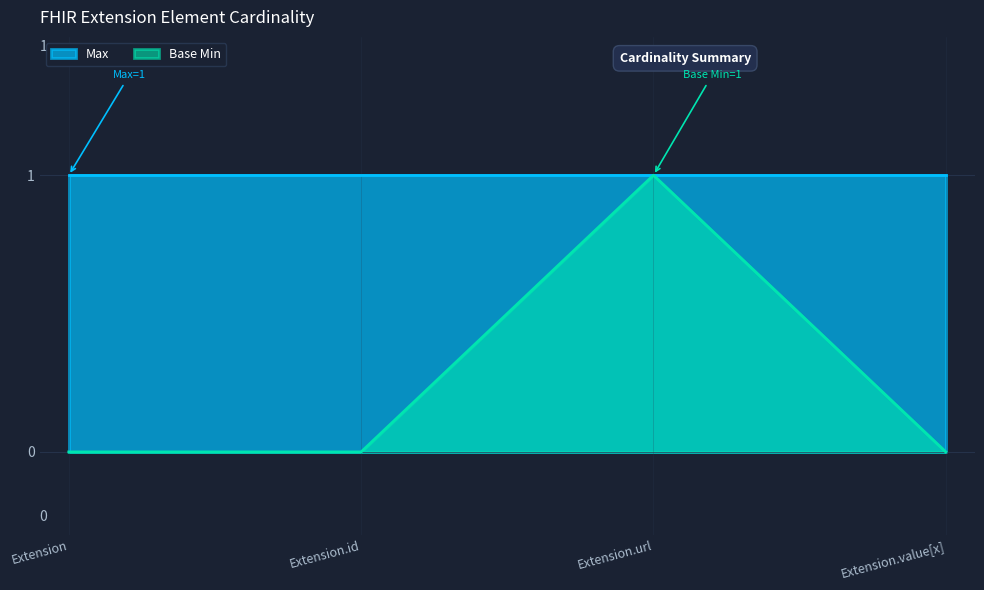

How many categories are shown in the chart?

4